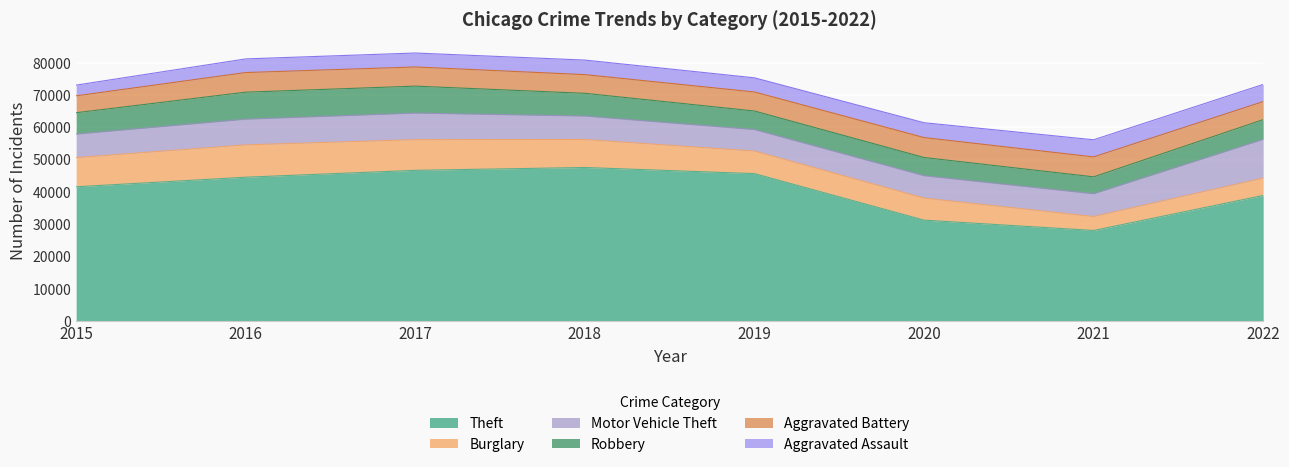

Is it true that Theft equals 47603 at 2018?

True